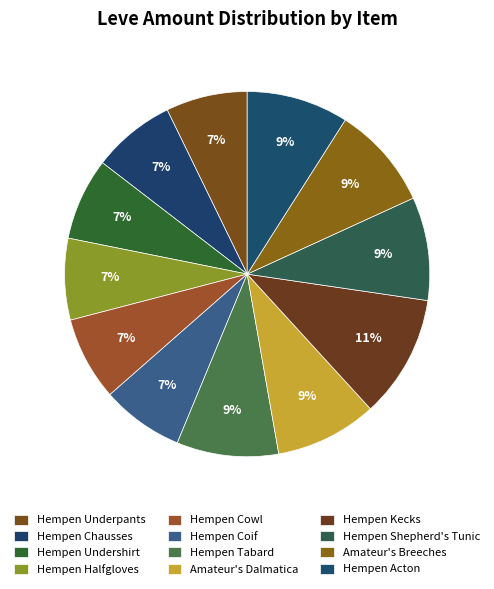

How many slices are in this pie chart?

12